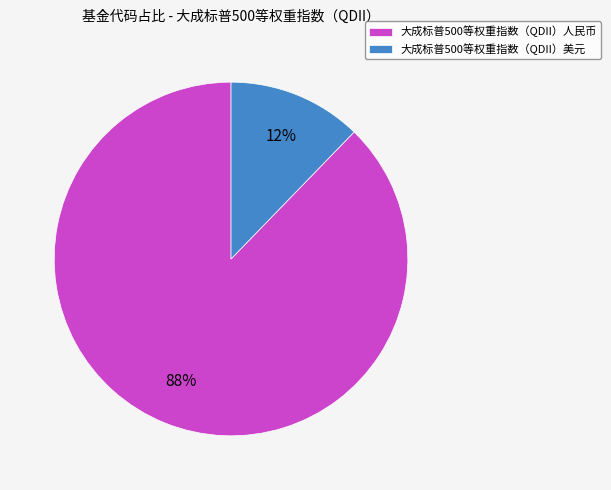

How many segments does this pie chart have?

2